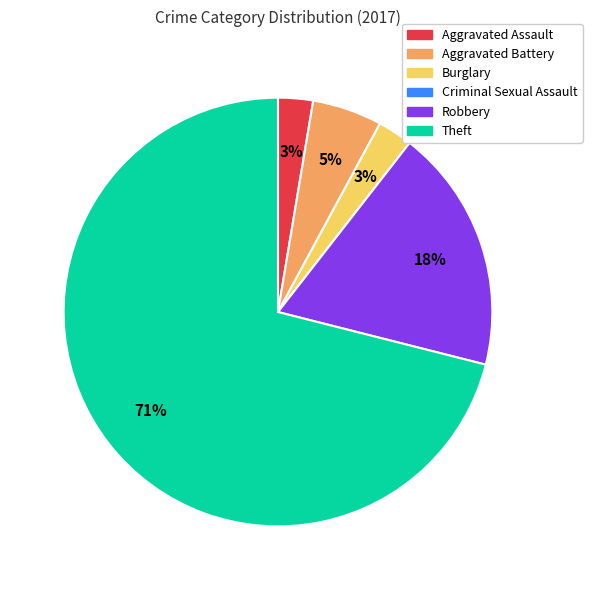

To the nearest percent, what is the average slice percentage?

17%